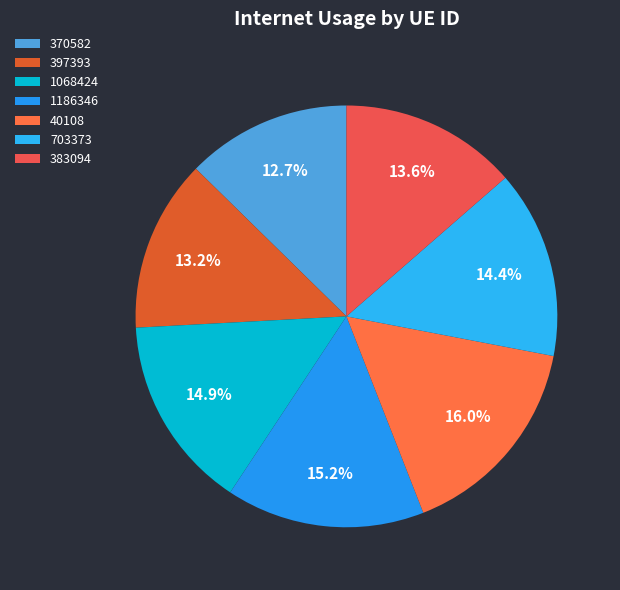

What is the largest slice in the pie chart?

40108